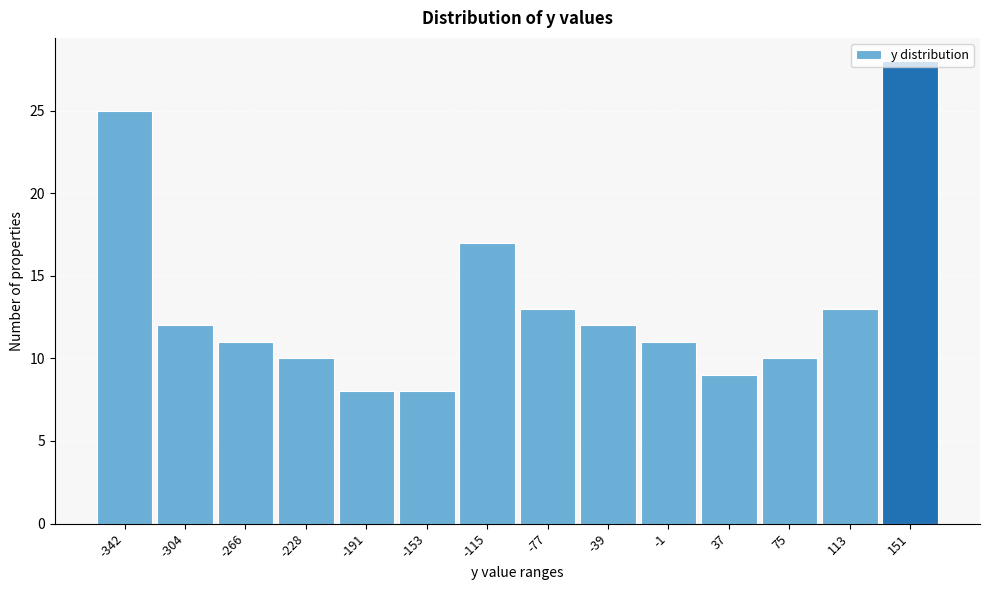

What is the sum of all values?

187